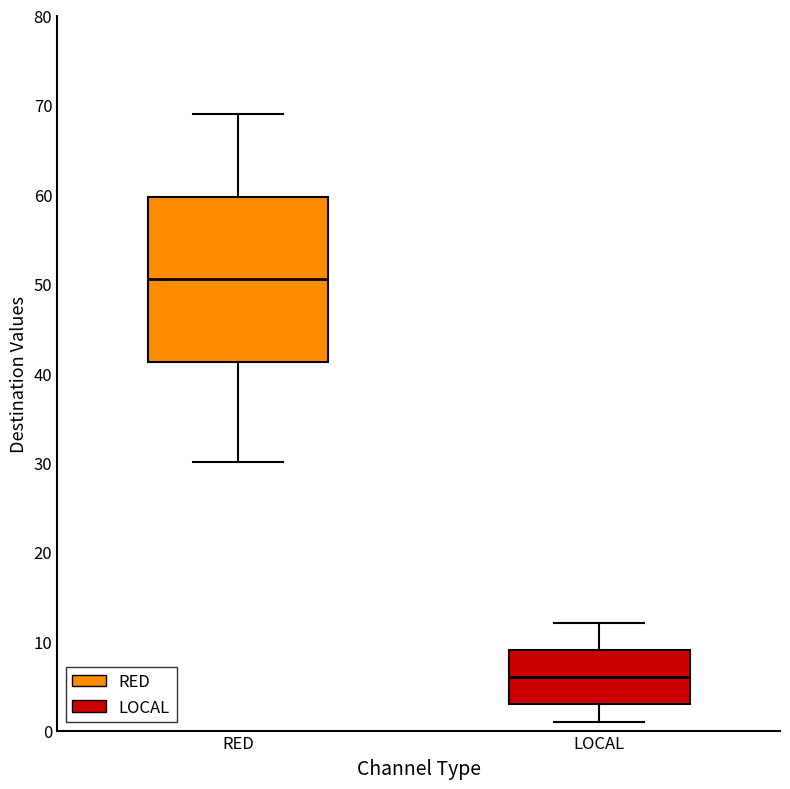

Which box's median line is the lowest?

LOCAL